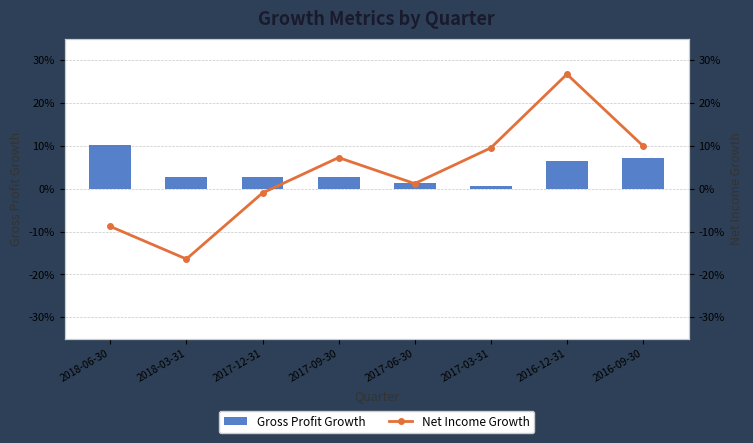

The value of Net Income Growth at 2018-03-31 is -0.2. True or false?

True